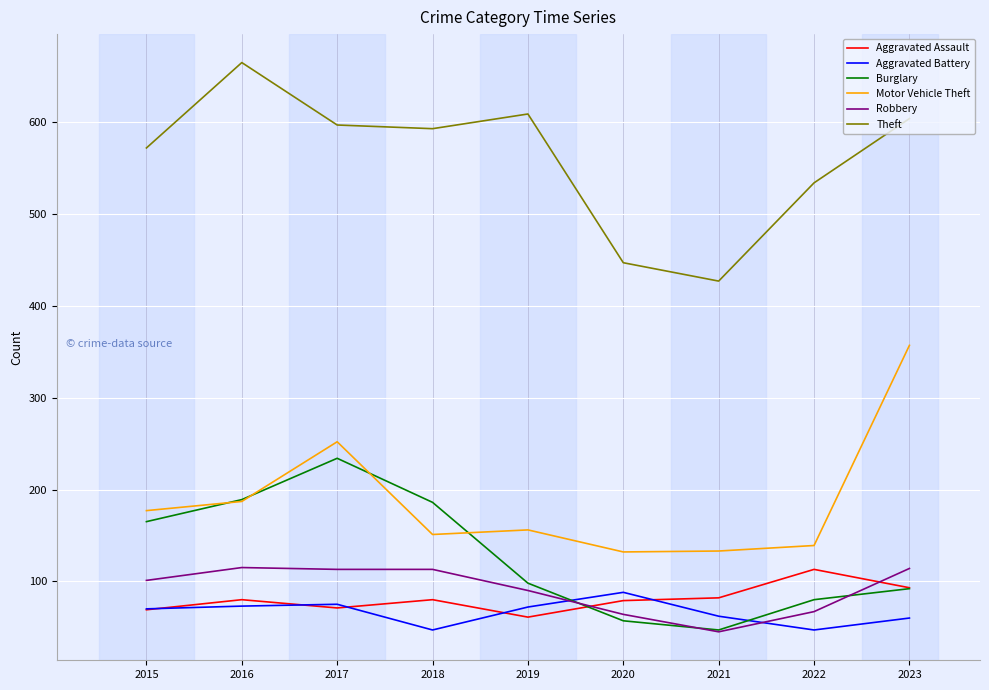

True or false: Aggravated Battery and Theft intersect in this chart.

False